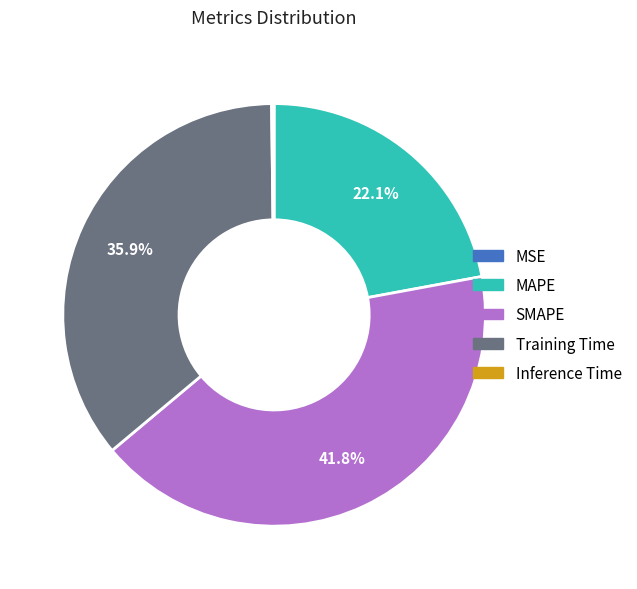

Does MAPE account for over 50% of the chart?

No